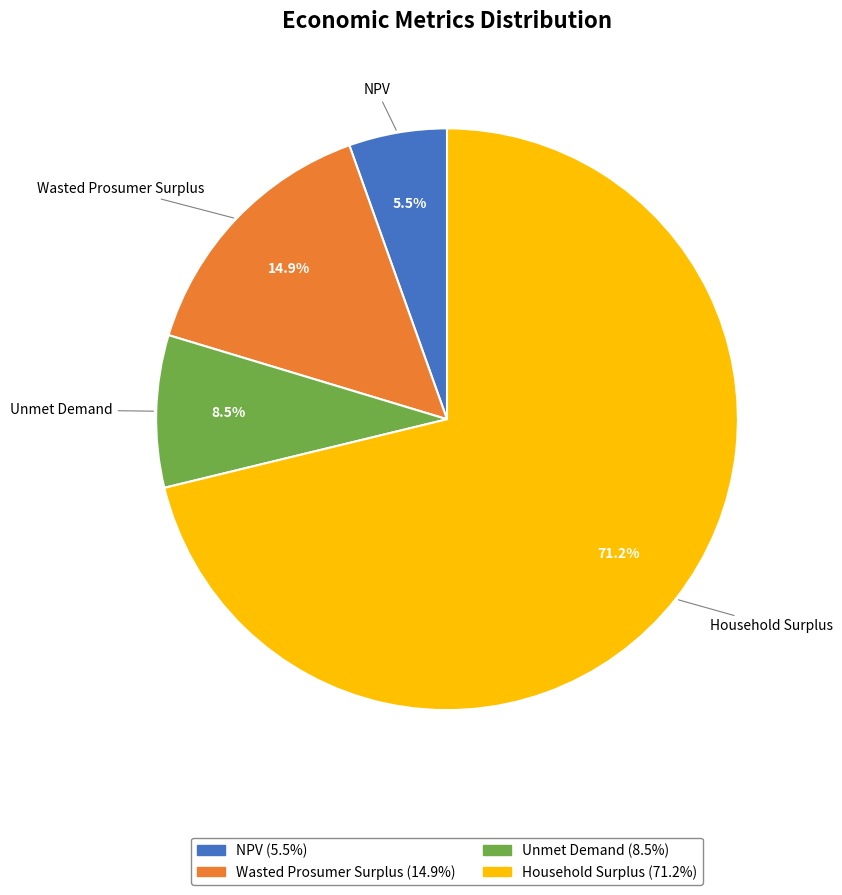

Is it true that Household Surplus is 71% of the pie?

True